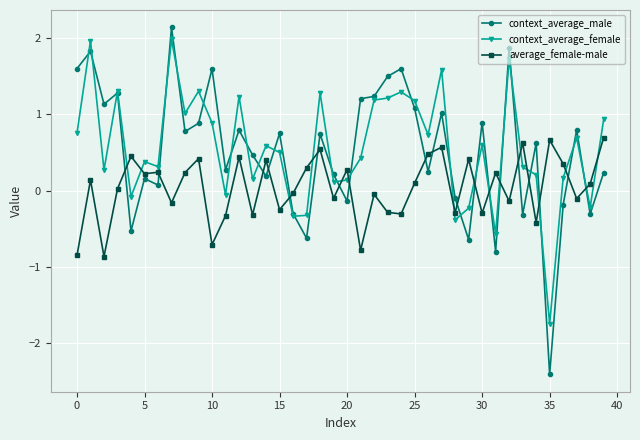

At how many categories does at least one series exceed -1?

40